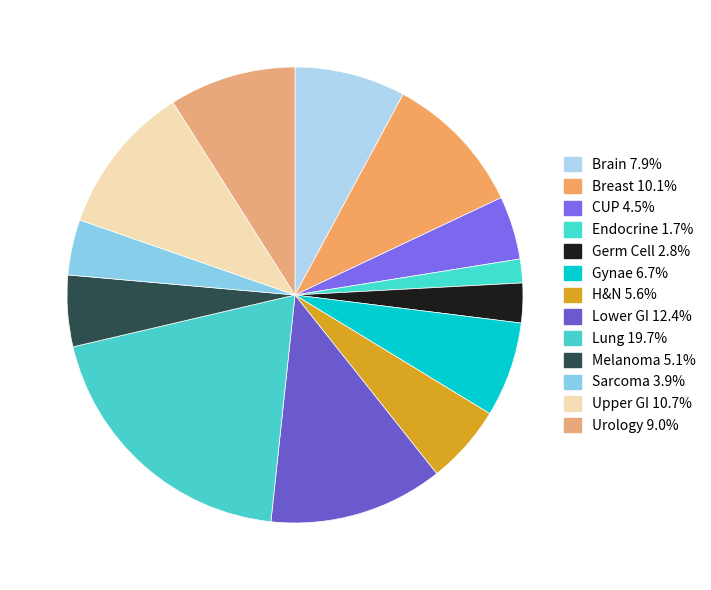

How many segments does this pie chart have?

13